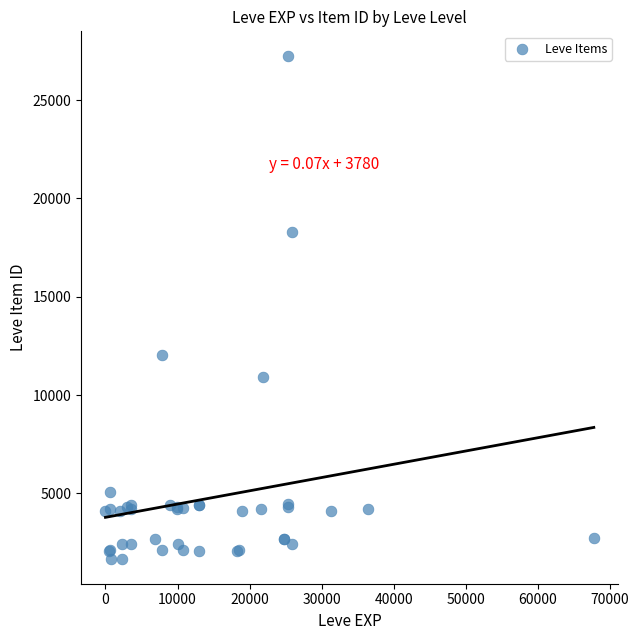

What Y value in the scatter plot is closest to 14448?

12018